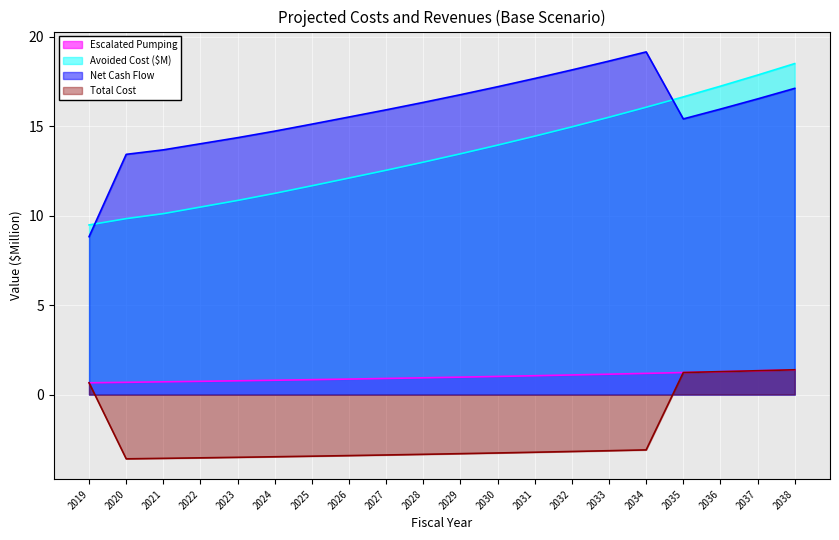

True or false: Total Cost has a value of -3.4 at 2026.

True